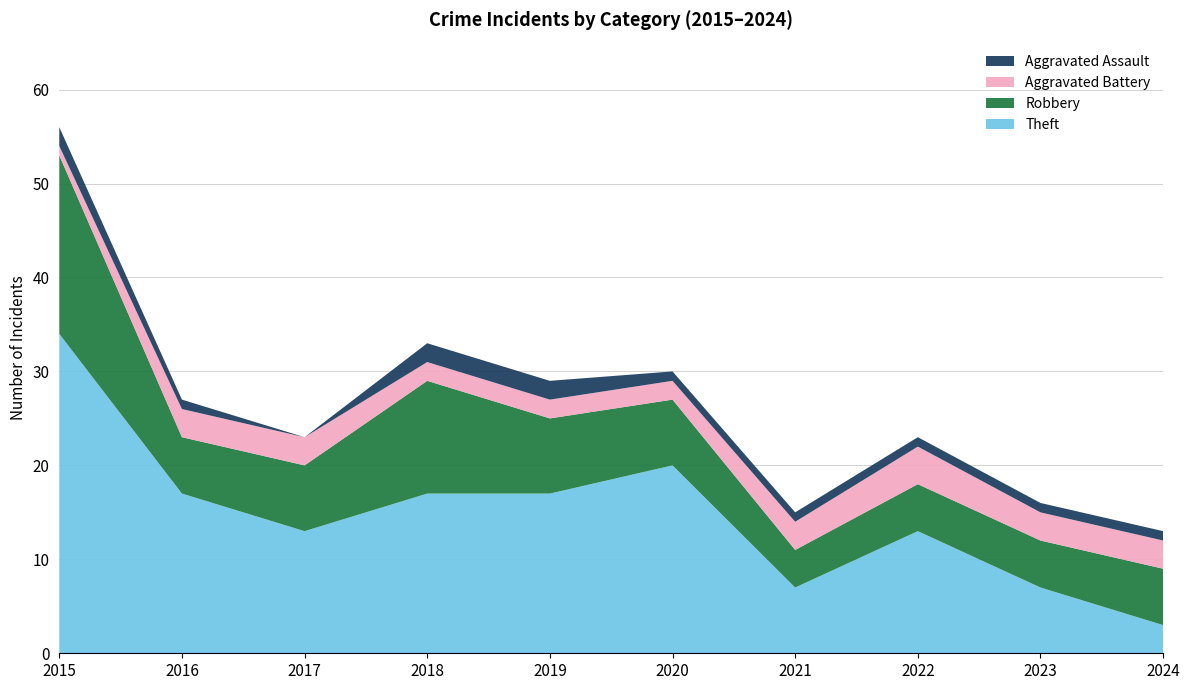

Reading right to left, what are all the values shown in this chart?

Theft: 2024=3	2023=7	2022=13	2021=7	2020=20	2019=17	2018=17	2017=13	2016=17	2015=34
Robbery: 2024=6	2023=5	2022=5	2021=4	2020=7	2019=8	2018=12	2017=7	2016=6	2015=19
Aggravated Battery: 2024=3	2023=3	2022=4	2021=3	2020=2	2019=2	2018=2	2017=3	2016=3	2015=1
Aggravated Assault: 2024=1	2023=1	2022=1	2021=1	2020=1	2019=2	2018=2	2017=0	2016=1	2015=2